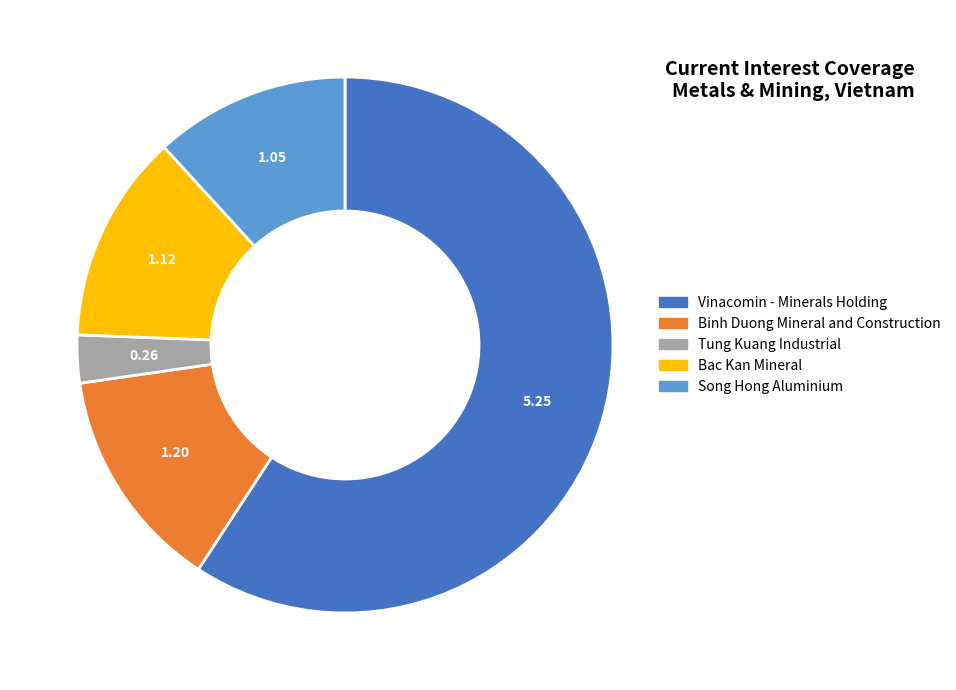

Rank the categories by value from highest to lowest.

Vinacomin - Minerals Holding, Binh Duong Mineral and Construction, Bac Kan Mineral, Song Hong Aluminium, Tung Kuang Industrial